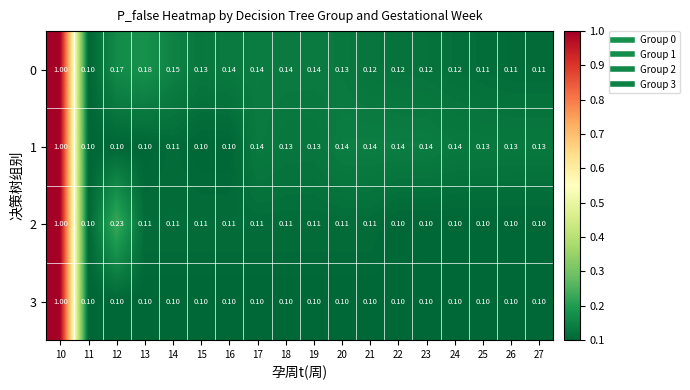

Is the value of 0 at 16 greater than the value of 1 at 13?

Yes